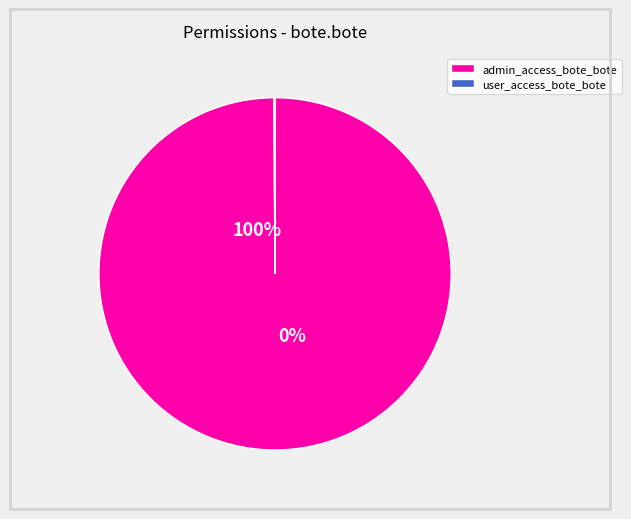

Count the number of slices in the pie.

2